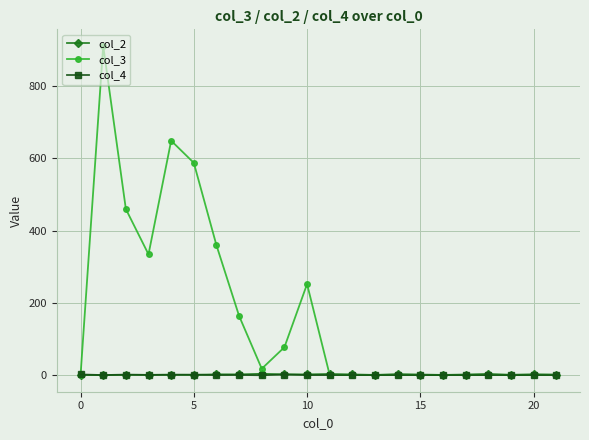

How many data points in col_2 are less than 2?

8